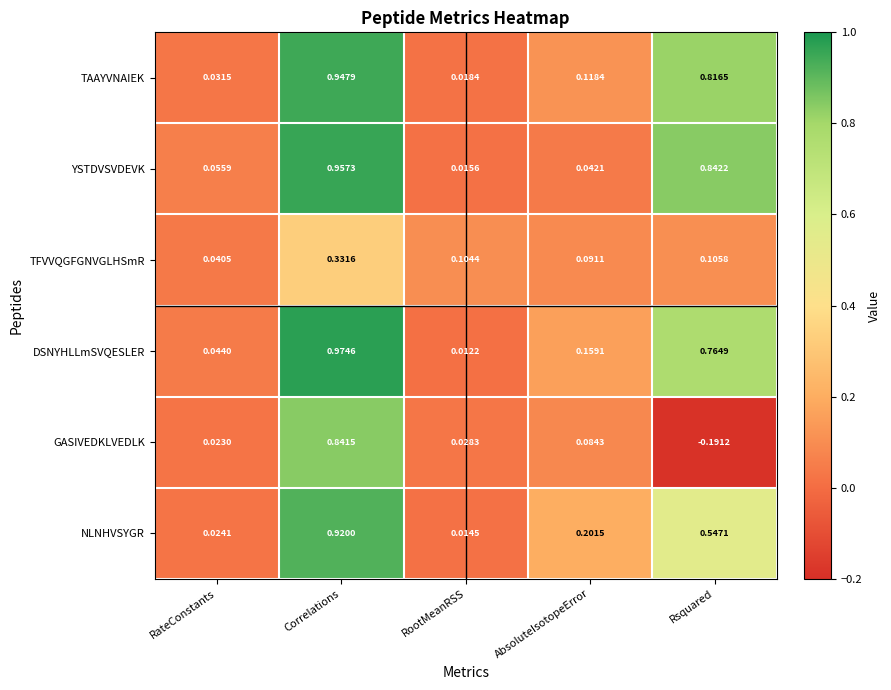

What is the total value across all series at Correlations?

5.0